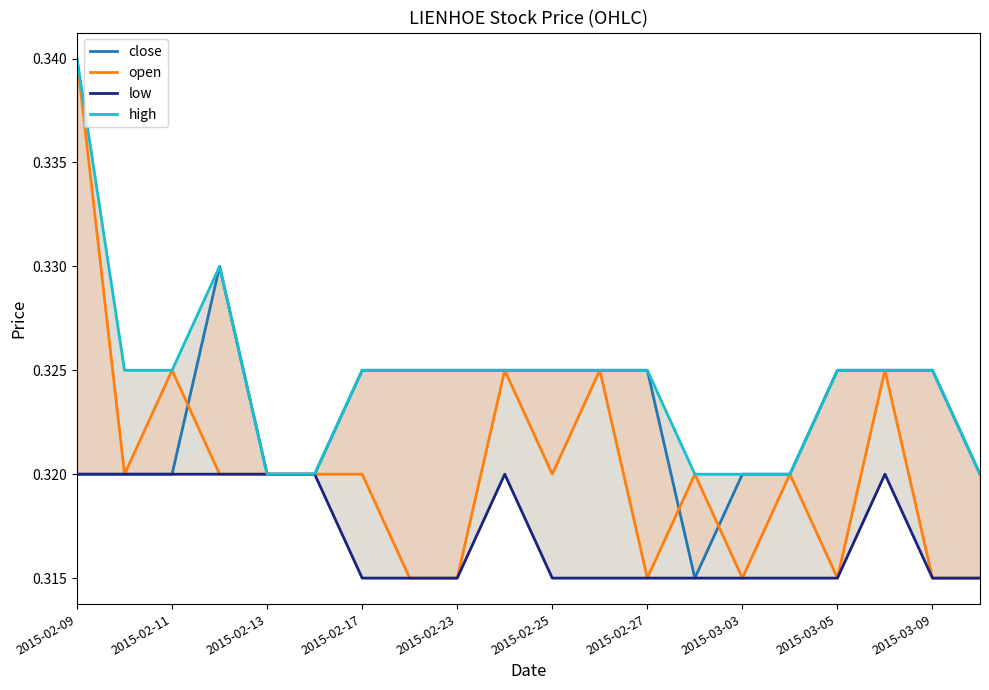

Which series ends up on top after the final intersection of open and close?

close